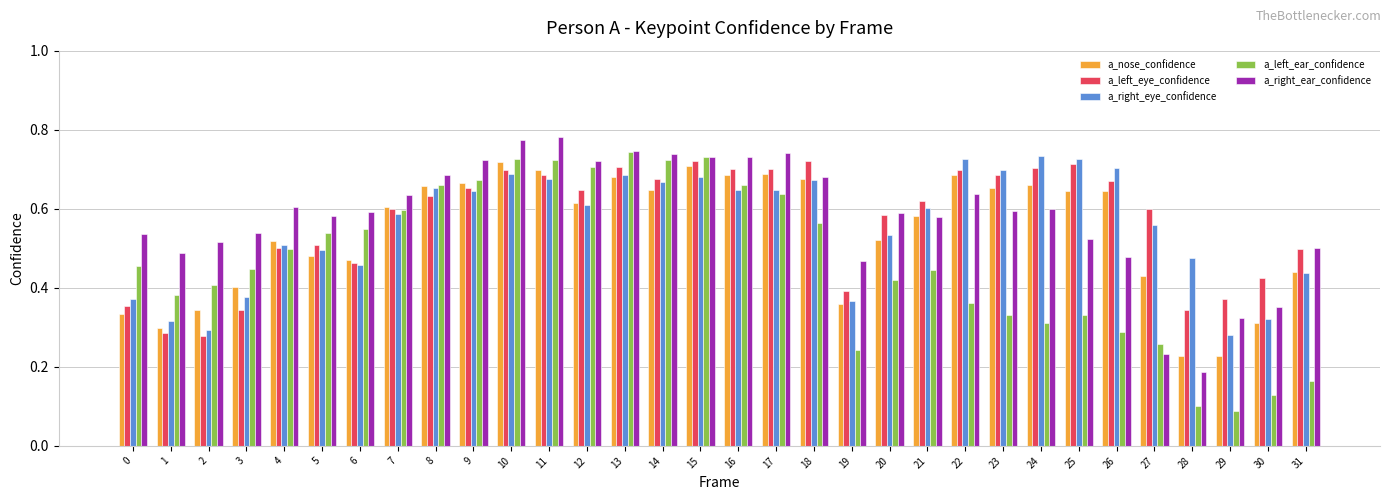

Is the value of a_right_ear_confidence at 7 greater than the value of a_right_eye_confidence at 3?

Yes